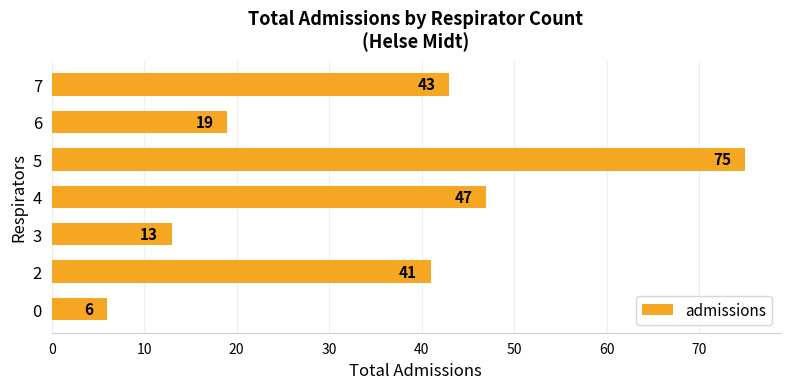

Reading top to bottom, what are all the values shown in this chart?

7=43	6=19	5=75	4=47	3=13	2=41	0=6